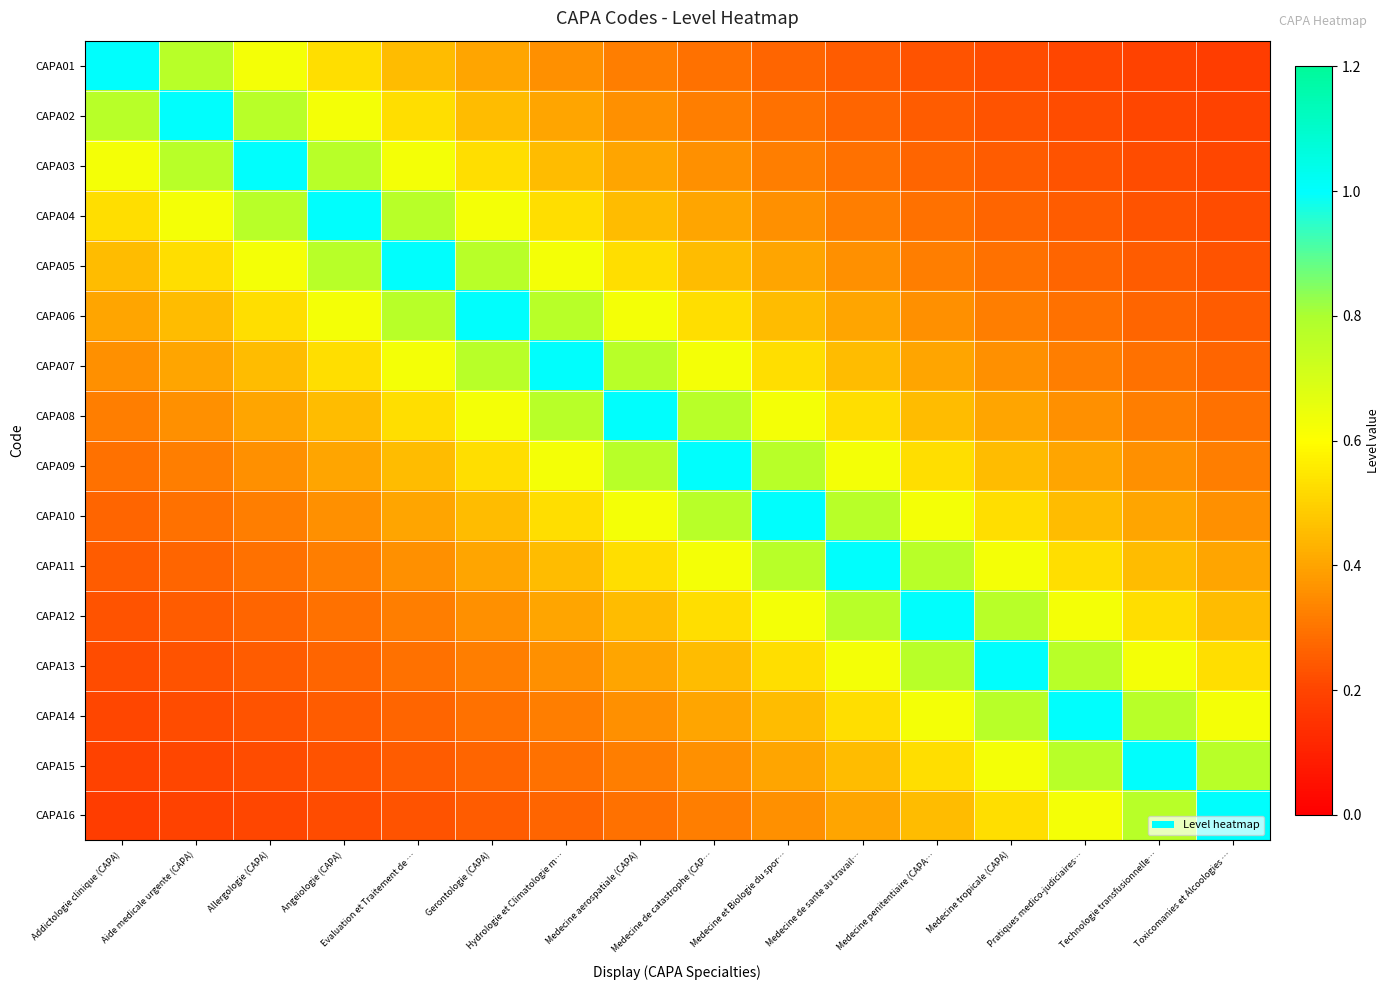

Reading left to right, transcribe all the data shown in this chart.

CAPA01: Addictologie clinique (CAPA)=1.0	Aide medicale urgente (CAPA)=0.8	Allergologie (CAPA)=0.6	Angeiologie (CAPA)=0.5	Evaluation et Traitement de …=0.5	Gerontologie (CAPA)=0.4	Hydrologie et Climatologie m…=0.4	Medecine aerospatiale (CAPA)=0.3	Medecine de catastrophe (CAP…=0.3	Medecine et Biologie du spor…=0.3	Medecine de sante au travail…=0.2	Medecine penitentiaire (CAPA…=0.2	Medecine tropicale (CAPA)=0.2	Pratiques medico-judiciaires…=0.2	Technologie transfusionnelle…=0.2	Toxicomanies et Alcoologies …=0.2
CAPA02: Addictologie clinique (CAPA)=0.8	Aide medicale urgente (CAPA)=1.0	Allergologie (CAPA)=0.8	Angeiologie (CAPA)=0.6	Evaluation et Traitement de …=0.5	Gerontologie (CAPA)=0.5	Hydrologie et Climatologie m…=0.4	Medecine aerospatiale (CAPA)=0.4	Medecine de catastrophe (CAP…=0.3	Medecine et Biologie du spor…=0.3	Medecine de sante au travail…=0.3	Medecine penitentiaire (CAPA…=0.2	Medecine tropicale (CAPA)=0.2	Pratiques medico-judiciaires…=0.2	Technologie transfusionnelle…=0.2	Toxicomanies et Alcoologies …=0.2
CAPA03: Addictologie clinique (CAPA)=0.6	Aide medicale urgente (CAPA)=0.8	Allergologie (CAPA)=1.0	Angeiologie (CAPA)=0.8	Evaluation et Traitement de …=0.6	Gerontologie (CAPA)=0.5	Hydrologie et Climatologie m…=0.5	Medecine aerospatiale (CAPA)=0.4	Medecine de catastrophe (CAP…=0.4	Medecine et Biologie du spor…=0.3	Medecine de sante au travail…=0.3	Medecine penitentiaire (CAPA…=0.3	Medecine tropicale (CAPA)=0.2	Pratiques medico-judiciaires…=0.2	Technologie transfusionnelle…=0.2	Toxicomanies et Alcoologies …=0.2
CAPA04: Addictologie clinique (CAPA)=0.5	Aide medicale urgente (CAPA)=0.6	Allergologie (CAPA)=0.8	Angeiologie (CAPA)=1.0	Evaluation et Traitement de …=0.8	Gerontologie (CAPA)=0.6	Hydrologie et Climatologie m…=0.5	Medecine aerospatiale (CAPA)=0.5	Medecine de catastrophe (CAP…=0.4	Medecine et Biologie du spor…=0.4	Medecine de sante au travail…=0.3	Medecine penitentiaire (CAPA…=0.3	Medecine tropicale (CAPA)=0.3	Pratiques medico-judiciaires…=0.2	Technologie transfusionnelle…=0.2	Toxicomanies et Alcoologies …=0.2
CAPA05: Addictologie clinique (CAPA)=0.5	Aide medicale urgente (CAPA)=0.5	Allergologie (CAPA)=0.6	Angeiologie (CAPA)=0.8	Evaluation et Traitement de …=1.0	Gerontologie (CAPA)=0.8	Hydrologie et Climatologie m…=0.6	Medecine aerospatiale (CAPA)=0.5	Medecine de catastrophe (CAP…=0.5	Medecine et Biologie du spor…=0.4	Medecine de sante au travail…=0.4	Medecine penitentiaire (CAPA…=0.3	Medecine tropicale (CAPA)=0.3	Pratiques medico-judiciaires…=0.3	Technologie transfusionnelle…=0.2	Toxicomanies et Alcoologies …=0.2
CAPA06: Addictologie clinique (CAPA)=0.4	Aide medicale urgente (CAPA)=0.5	Allergologie (CAPA)=0.5	Angeiologie (CAPA)=0.6	Evaluation et Traitement de …=0.8	Gerontologie (CAPA)=1.0	Hydrologie et Climatologie m…=0.8	Medecine aerospatiale (CAPA)=0.6	Medecine de catastrophe (CAP…=0.5	Medecine et Biologie du spor…=0.5	Medecine de sante au travail…=0.4	Medecine penitentiaire (CAPA…=0.4	Medecine tropicale (CAPA)=0.3	Pratiques medico-judiciaires…=0.3	Technologie transfusionnelle…=0.3	Toxicomanies et Alcoologies …=0.2
CAPA07: Addictologie clinique (CAPA)=0.4	Aide medicale urgente (CAPA)=0.4	Allergologie (CAPA)=0.5	Angeiologie (CAPA)=0.5	Evaluation et Traitement de …=0.6	Gerontologie (CAPA)=0.8	Hydrologie et Climatologie m…=1.0	Medecine aerospatiale (CAPA)=0.8	Medecine de catastrophe (CAP…=0.6	Medecine et Biologie du spor…=0.5	Medecine de sante au travail…=0.5	Medecine penitentiaire (CAPA…=0.4	Medecine tropicale (CAPA)=0.4	Pratiques medico-judiciaires…=0.3	Technologie transfusionnelle…=0.3	Toxicomanies et Alcoologies …=0.3
CAPA08: Addictologie clinique (CAPA)=0.3	Aide medicale urgente (CAPA)=0.4	Allergologie (CAPA)=0.4	Angeiologie (CAPA)=0.5	Evaluation et Traitement de …=0.5	Gerontologie (CAPA)=0.6	Hydrologie et Climatologie m…=0.8	Medecine aerospatiale (CAPA)=1.0	Medecine de catastrophe (CAP…=0.8	Medecine et Biologie du spor…=0.6	Medecine de sante au travail…=0.5	Medecine penitentiaire (CAPA…=0.5	Medecine tropicale (CAPA)=0.4	Pratiques medico-judiciaires…=0.4	Technologie transfusionnelle…=0.3	Toxicomanies et Alcoologies …=0.3
CAPA09: Addictologie clinique (CAPA)=0.3	Aide medicale urgente (CAPA)=0.3	Allergologie (CAPA)=0.4	Angeiologie (CAPA)=0.4	Evaluation et Traitement de …=0.5	Gerontologie (CAPA)=0.5	Hydrologie et Climatologie m…=0.6	Medecine aerospatiale (CAPA)=0.8	Medecine de catastrophe (CAP…=1.0	Medecine et Biologie du spor…=0.8	Medecine de sante au travail…=0.6	Medecine penitentiaire (CAPA…=0.5	Medecine tropicale (CAPA)=0.5	Pratiques medico-judiciaires…=0.4	Technologie transfusionnelle…=0.4	Toxicomanies et Alcoologies …=0.3
CAPA10: Addictologie clinique (CAPA)=0.3	Aide medicale urgente (CAPA)=0.3	Allergologie (CAPA)=0.3	Angeiologie (CAPA)=0.4	Evaluation et Traitement de …=0.4	Gerontologie (CAPA)=0.5	Hydrologie et Climatologie m…=0.5	Medecine aerospatiale (CAPA)=0.6	Medecine de catastrophe (CAP…=0.8	Medecine et Biologie du spor…=1.0	Medecine de sante au travail…=0.8	Medecine penitentiaire (CAPA…=0.6	Medecine tropicale (CAPA)=0.5	Pratiques medico-judiciaires…=0.5	Technologie transfusionnelle…=0.4	Toxicomanies et Alcoologies …=0.4
CAPA11: Addictologie clinique (CAPA)=0.2	Aide medicale urgente (CAPA)=0.3	Allergologie (CAPA)=0.3	Angeiologie (CAPA)=0.3	Evaluation et Traitement de …=0.4	Gerontologie (CAPA)=0.4	Hydrologie et Climatologie m…=0.5	Medecine aerospatiale (CAPA)=0.5	Medecine de catastrophe (CAP…=0.6	Medecine et Biologie du spor…=0.8	Medecine de sante au travail…=1.0	Medecine penitentiaire (CAPA…=0.8	Medecine tropicale (CAPA)=0.6	Pratiques medico-judiciaires…=0.5	Technologie transfusionnelle…=0.5	Toxicomanies et Alcoologies …=0.4
CAPA12: Addictologie clinique (CAPA)=0.2	Aide medicale urgente (CAPA)=0.2	Allergologie (CAPA)=0.3	Angeiologie (CAPA)=0.3	Evaluation et Traitement de …=0.3	Gerontologie (CAPA)=0.4	Hydrologie et Climatologie m…=0.4	Medecine aerospatiale (CAPA)=0.5	Medecine de catastrophe (CAP…=0.5	Medecine et Biologie du spor…=0.6	Medecine de sante au travail…=0.8	Medecine penitentiaire (CAPA…=1.0	Medecine tropicale (CAPA)=0.8	Pratiques medico-judiciaires…=0.6	Technologie transfusionnelle…=0.5	Toxicomanies et Alcoologies …=0.5
CAPA13: Addictologie clinique (CAPA)=0.2	Aide medicale urgente (CAPA)=0.2	Allergologie (CAPA)=0.2	Angeiologie (CAPA)=0.3	Evaluation et Traitement de …=0.3	Gerontologie (CAPA)=0.3	Hydrologie et Climatologie m…=0.4	Medecine aerospatiale (CAPA)=0.4	Medecine de catastrophe (CAP…=0.5	Medecine et Biologie du spor…=0.5	Medecine de sante au travail…=0.6	Medecine penitentiaire (CAPA…=0.8	Medecine tropicale (CAPA)=1.0	Pratiques medico-judiciaires…=0.8	Technologie transfusionnelle…=0.6	Toxicomanies et Alcoologies …=0.5
CAPA14: Addictologie clinique (CAPA)=0.2	Aide medicale urgente (CAPA)=0.2	Allergologie (CAPA)=0.2	Angeiologie (CAPA)=0.2	Evaluation et Traitement de …=0.3	Gerontologie (CAPA)=0.3	Hydrologie et Climatologie m…=0.3	Medecine aerospatiale (CAPA)=0.4	Medecine de catastrophe (CAP…=0.4	Medecine et Biologie du spor…=0.5	Medecine de sante au travail…=0.5	Medecine penitentiaire (CAPA…=0.6	Medecine tropicale (CAPA)=0.8	Pratiques medico-judiciaires…=1.0	Technologie transfusionnelle…=0.8	Toxicomanies et Alcoologies …=0.6
CAPA15: Addictologie clinique (CAPA)=0.2	Aide medicale urgente (CAPA)=0.2	Allergologie (CAPA)=0.2	Angeiologie (CAPA)=0.2	Evaluation et Traitement de …=0.2	Gerontologie (CAPA)=0.3	Hydrologie et Climatologie m…=0.3	Medecine aerospatiale (CAPA)=0.3	Medecine de catastrophe (CAP…=0.4	Medecine et Biologie du spor…=0.4	Medecine de sante au travail…=0.5	Medecine penitentiaire (CAPA…=0.5	Medecine tropicale (CAPA)=0.6	Pratiques medico-judiciaires…=0.8	Technologie transfusionnelle…=1.0	Toxicomanies et Alcoologies …=0.8
CAPA16: Addictologie clinique (CAPA)=0.2	Aide medicale urgente (CAPA)=0.2	Allergologie (CAPA)=0.2	Angeiologie (CAPA)=0.2	Evaluation et Traitement de …=0.2	Gerontologie (CAPA)=0.2	Hydrologie et Climatologie m…=0.3	Medecine aerospatiale (CAPA)=0.3	Medecine de catastrophe (CAP…=0.3	Medecine et Biologie du spor…=0.4	Medecine de sante au travail…=0.4	Medecine penitentiaire (CAPA…=0.5	Medecine tropicale (CAPA)=0.5	Pratiques medico-judiciaires…=0.6	Technologie transfusionnelle…=0.8	Toxicomanies et Alcoologies …=1.0